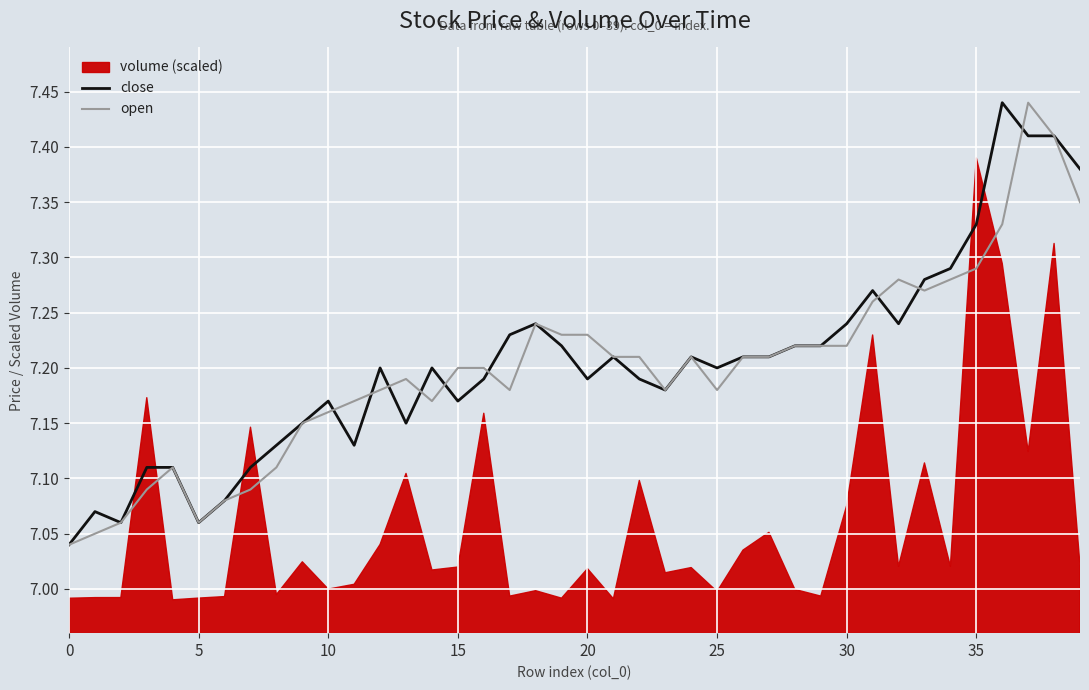

How many intersections are there between open and close?

9